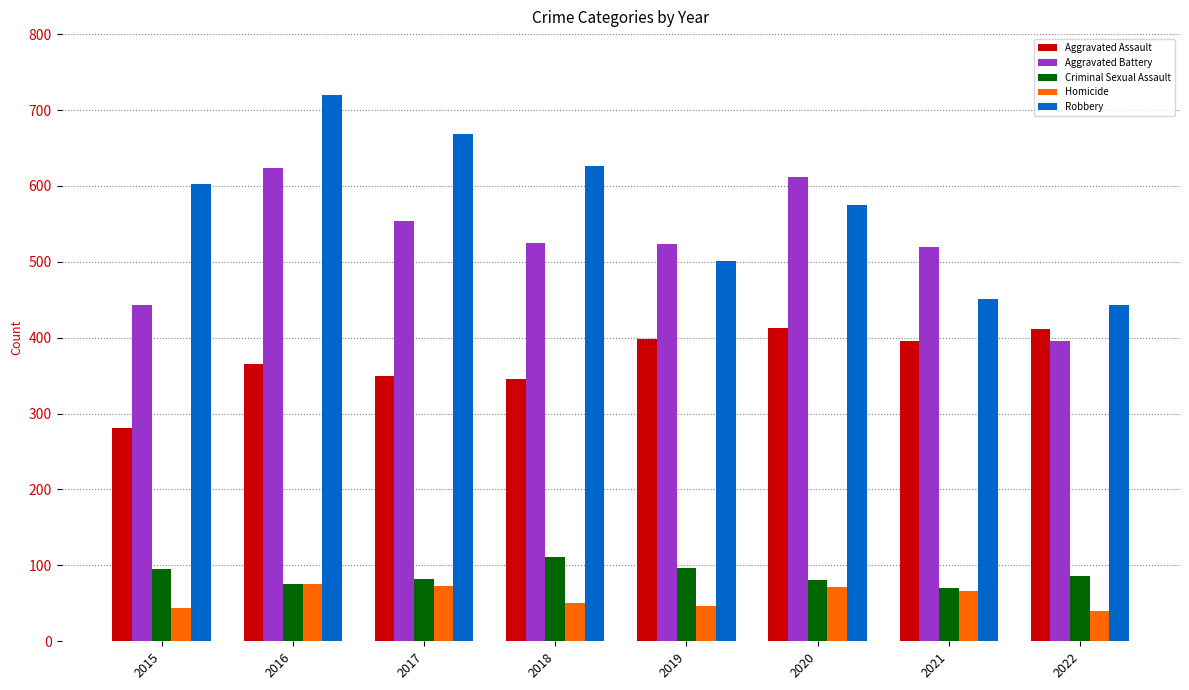

Which series has the widest spread of values?

Robbery